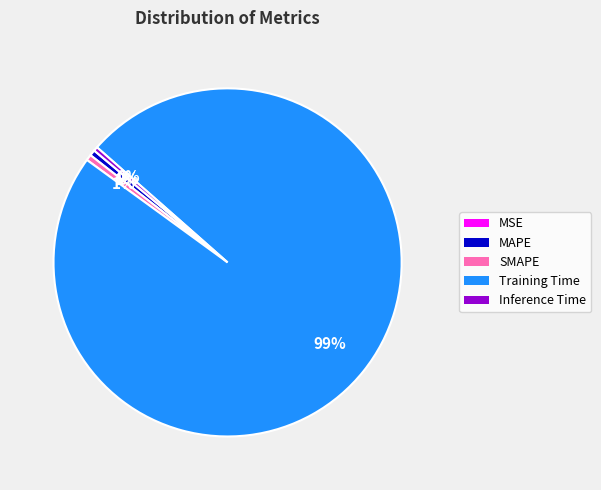

Combined, do MAPE and SMAPE account for over 50%?

No